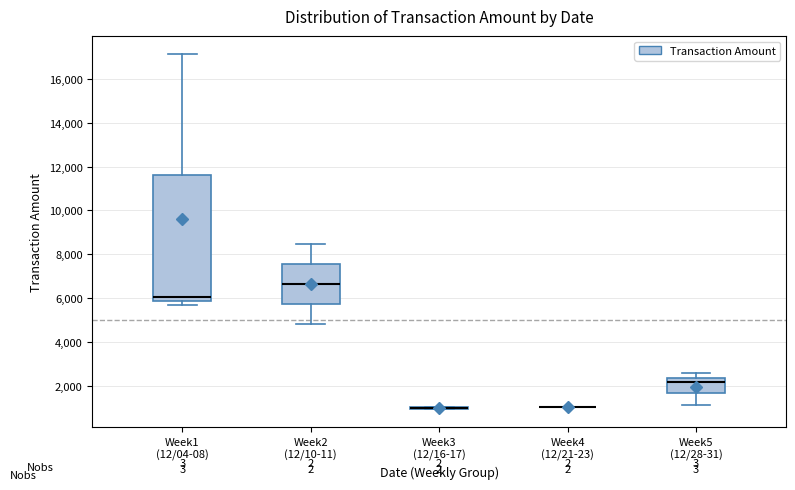

Reading left to right, transcribe this box plot: for each box, give where its median line is, the range the box spans, and where its two whiskers end, as read against the y-axis. The values are not printed on the chart, so give them approximately, as read against the axis.

Week1 (12/04-08): median 6000, box 5800 to 11600, whiskers 5800 (just below the box's lower edge) to 17200
Week2 (12/10-11): median 6600, box 5800 to 7600, whiskers 4800 to 8400
Week3 (12/16-17): box collapsed to a line at 1000, whiskers 1000 to 1000
Week4 (12/21-23): box collapsed to a line at 1000, whiskers 1000 to 1000
Week5 (12/28-31): median 2200, box 1600 to 2400, whiskers 1200 to 2600